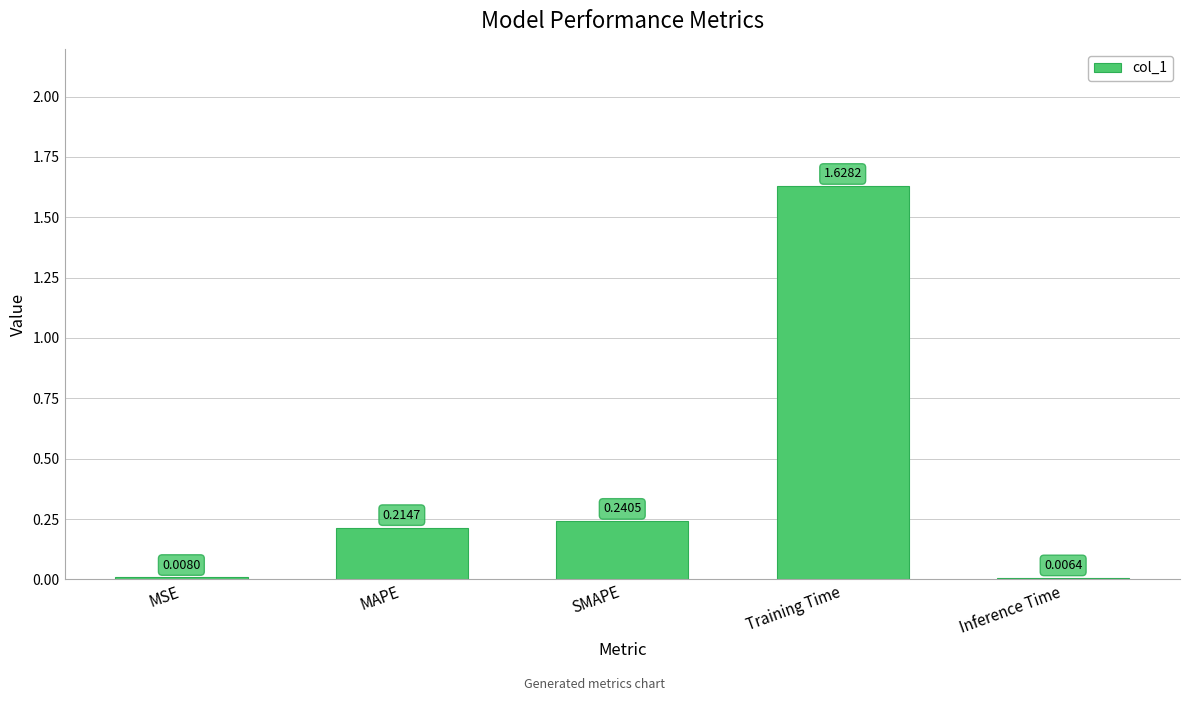

At which label is the value closest to 0?

Inference Time